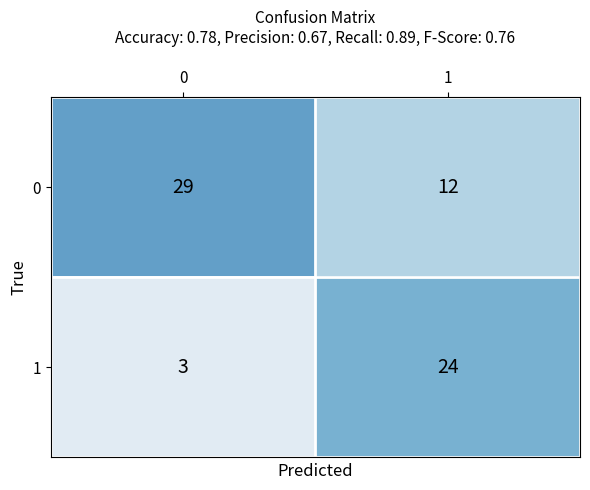

Reading right to left, what are all the values shown in this chart?

0: 12	29
1: 24	3